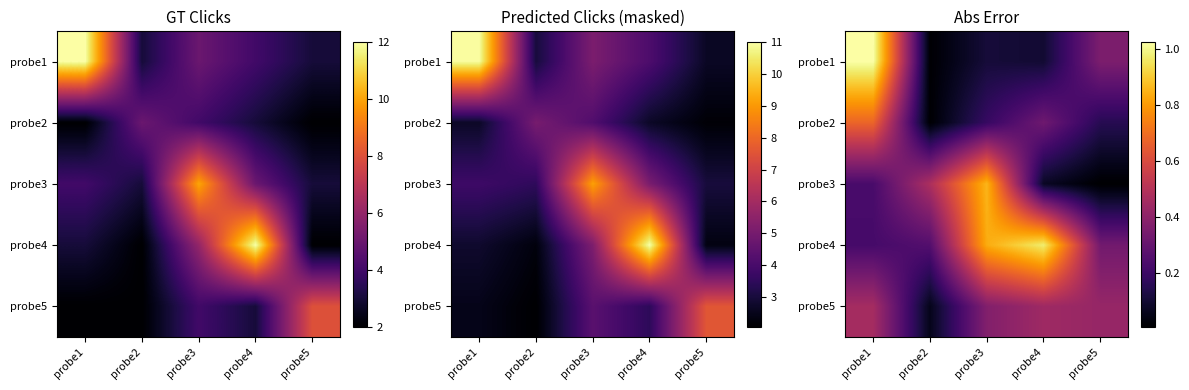

What is the total value across all series at probe1?

2.6